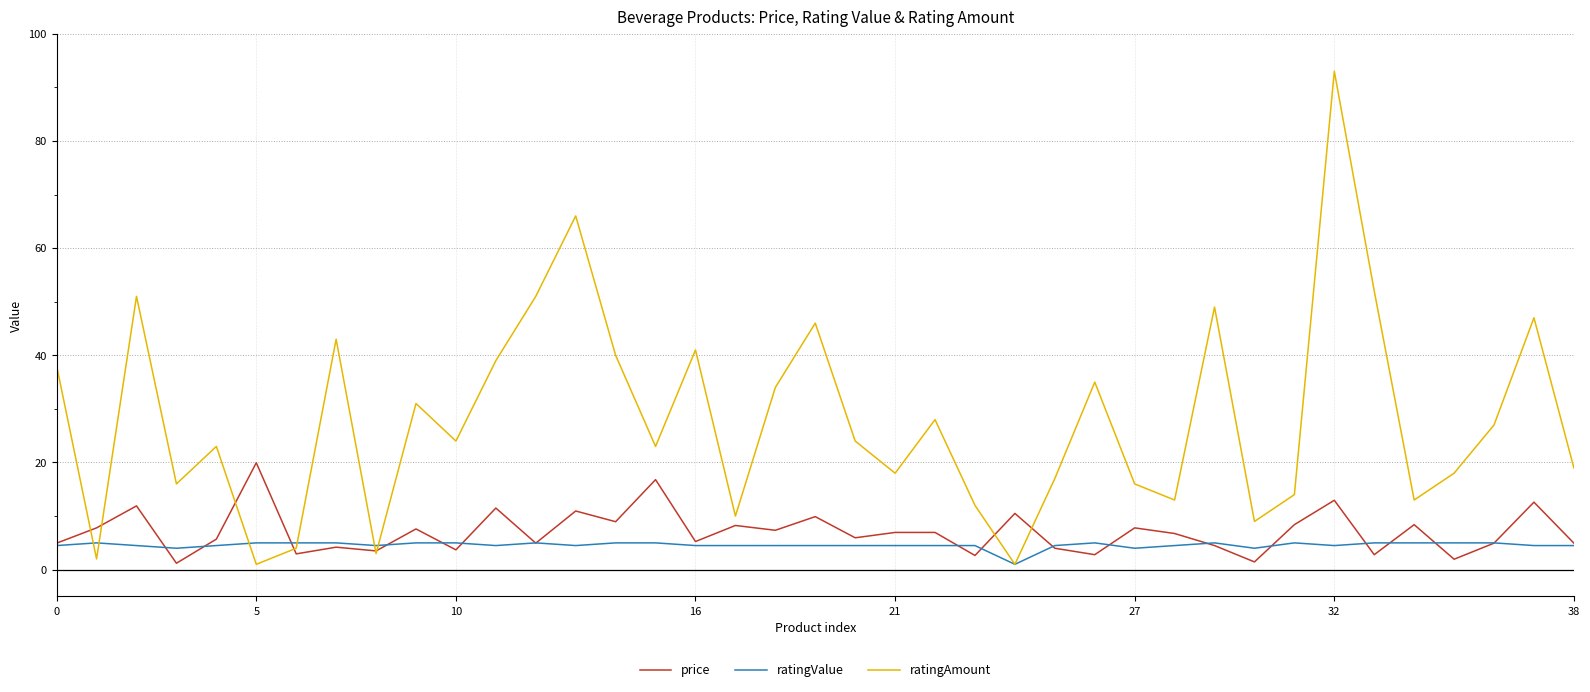

What is the maximum value shown in the chart?

93.0